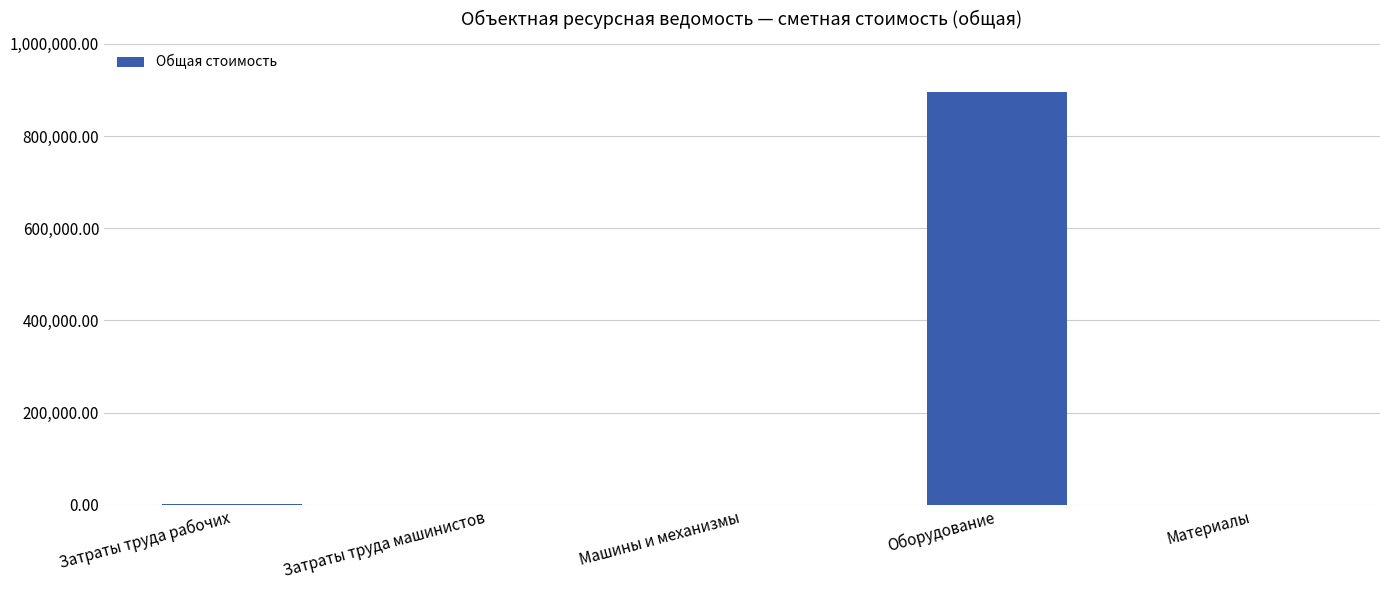

True or false: the data shows 236.8 at Машины и механизмы.

True